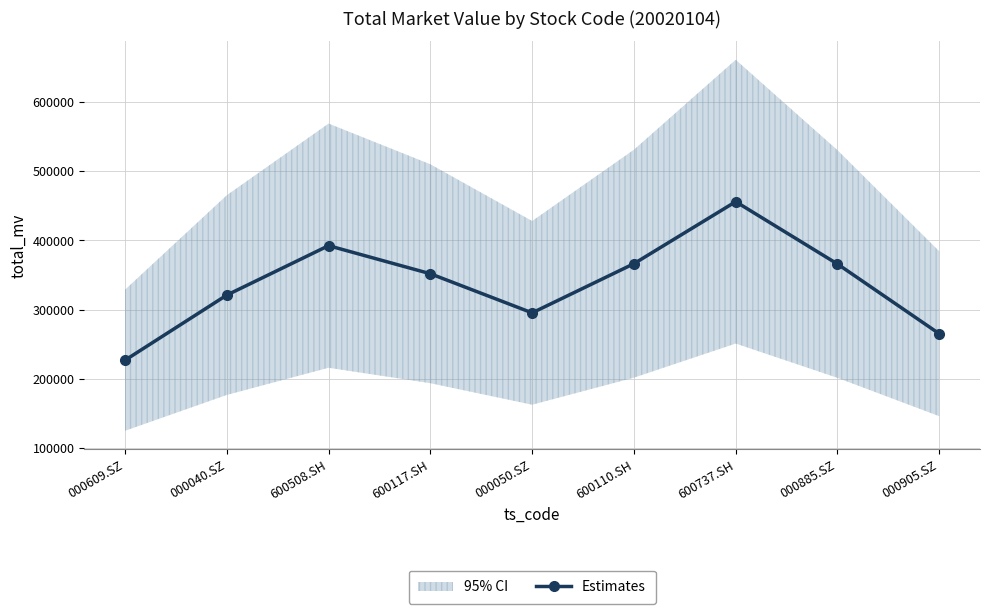

Rank the categories by value from lowest to highest.

000609.SZ, 000905.SZ, 000050.SZ, 000040.SZ, 600117.SH, 000885.SZ, 600110.SH, 600508.SH, 600737.SH